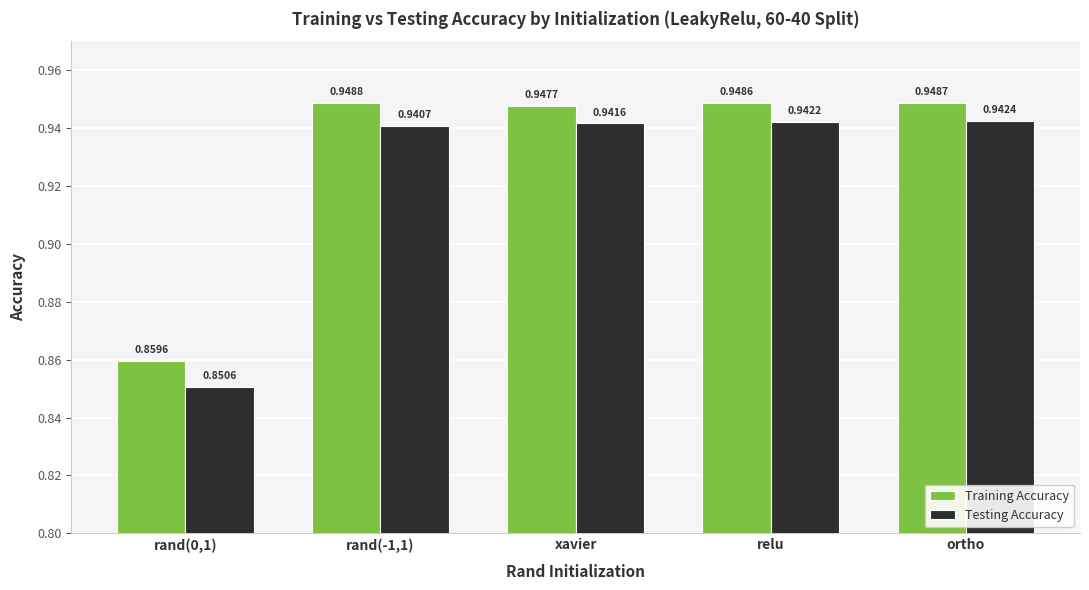

Which label corresponds to the smallest value in the chart?

rand(0,1)